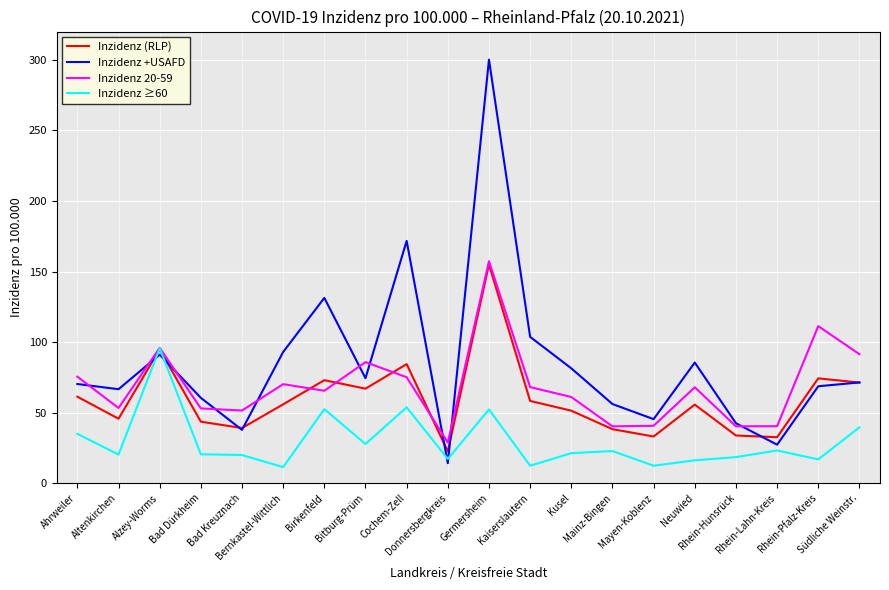

The Inzidenz +USAFD series shows 56.1 at Mainz-Bingen. True or false?

True